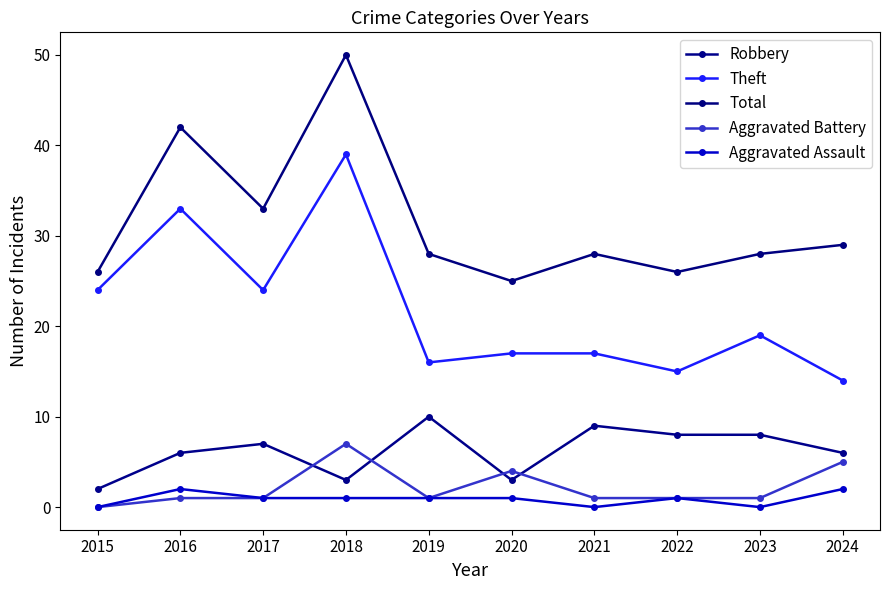

Which has a higher value, 2022 or 2015?

2022